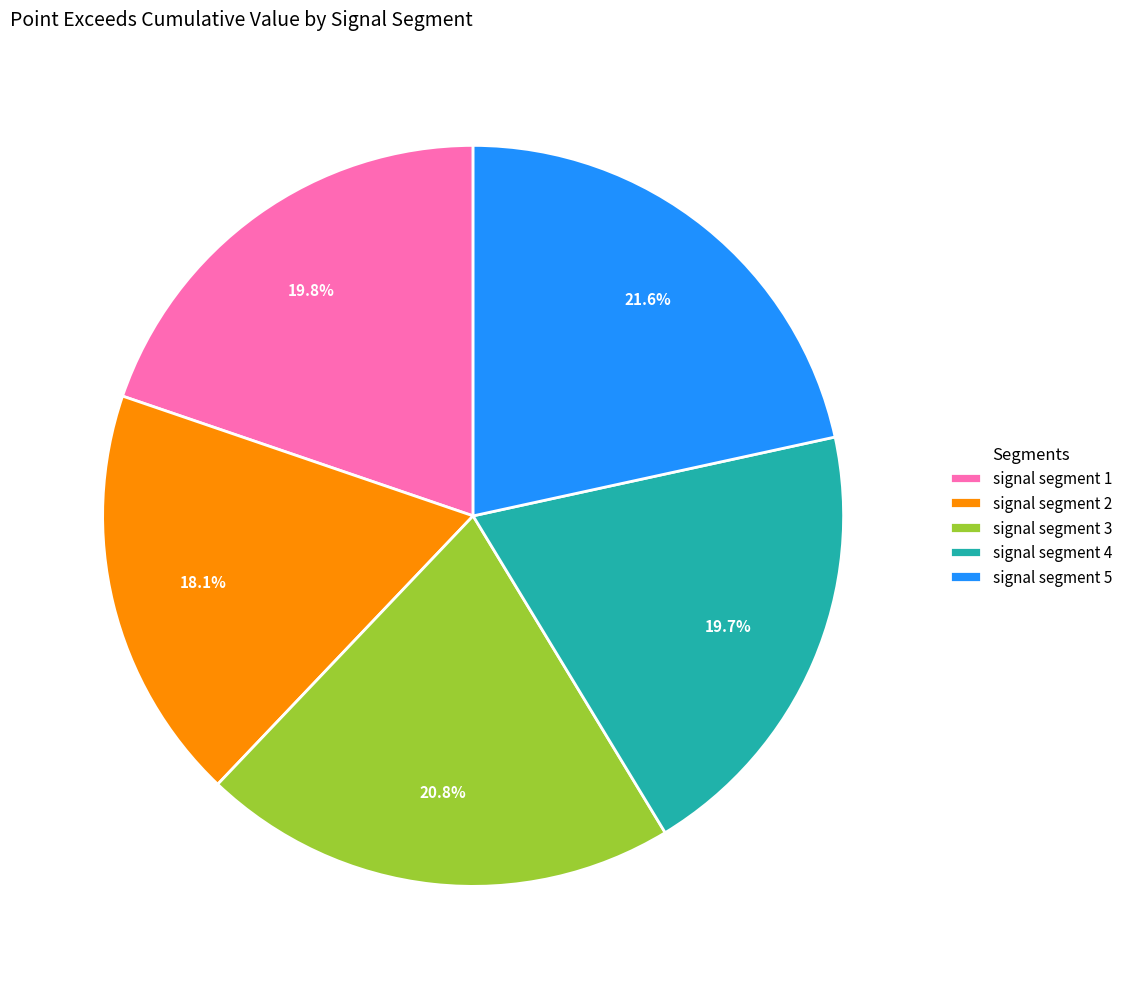

Which slice is the smallest?

signal segment 2